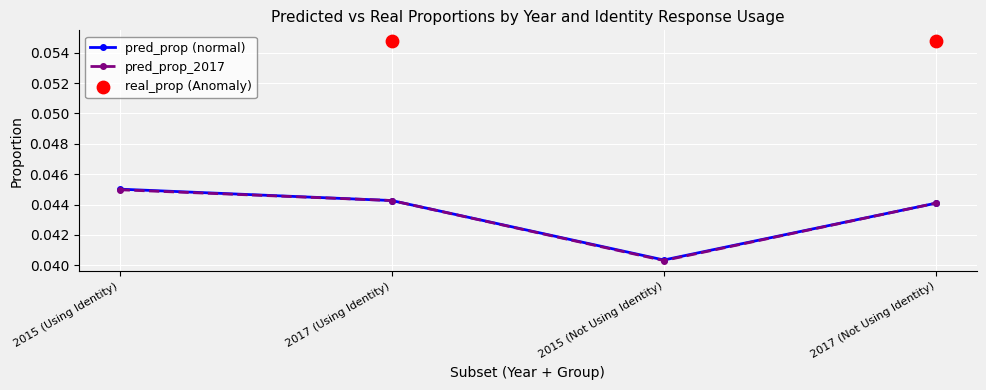

Which series contains the lowest Y value?

pred_prop_2017